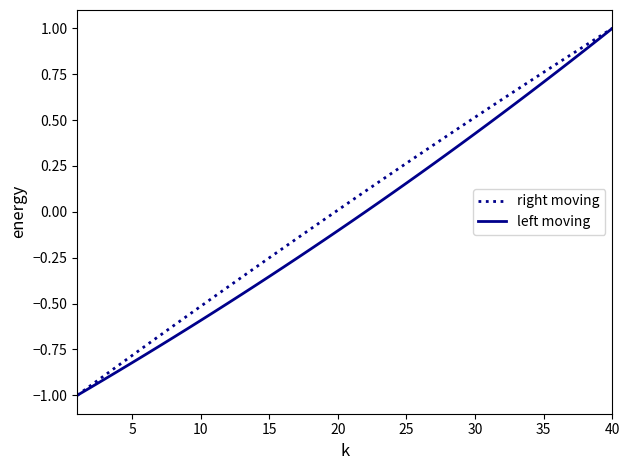

What is the minimum value shown in the chart?

-1.0